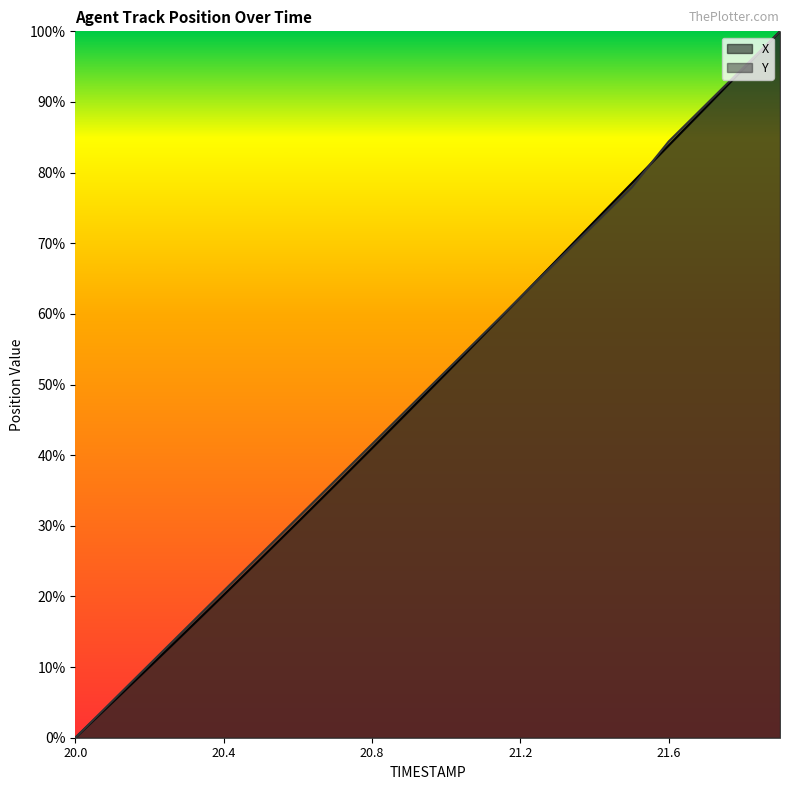

Where is Y nearest to the value 50?

21.0